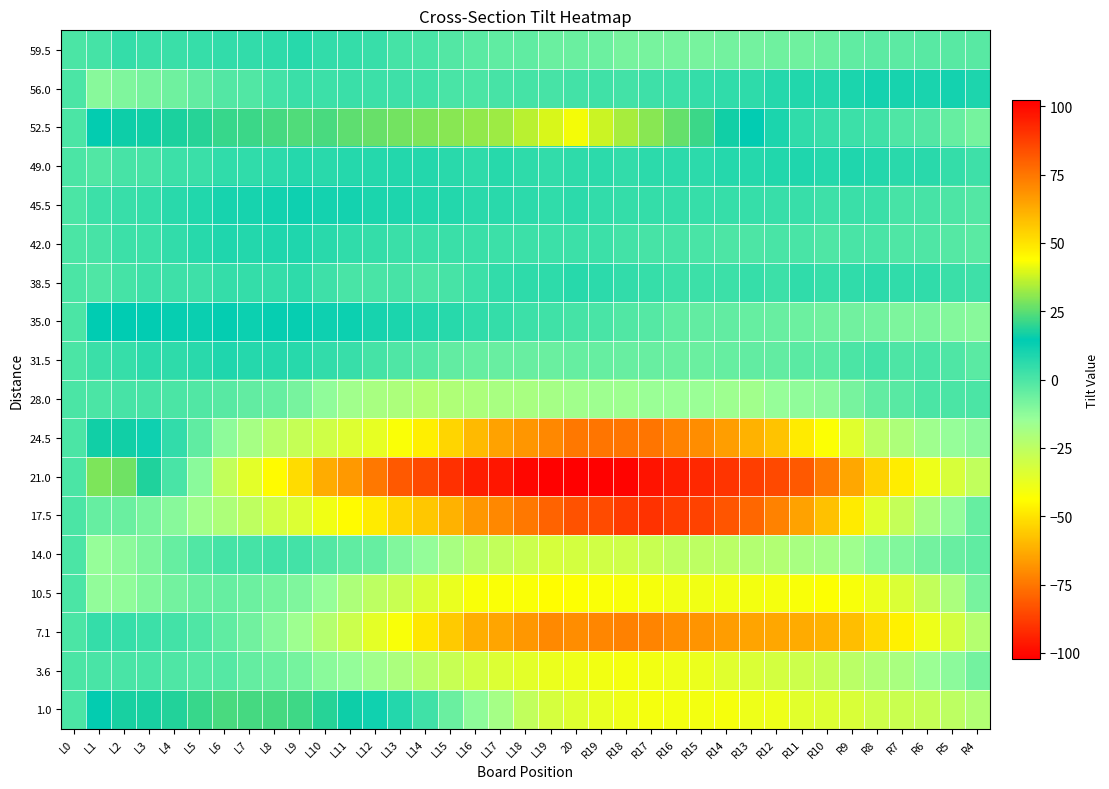

Reading left to right, list all the values displayed in this chart.

59.5: L0=0.0	L1=1.5	L2=4.4	L3=3.3	L4=3.3	L5=4.2	L6=5.1	L7=5.0	L8=6.0	L9=6.9	L10=4.8	L11=4.7	L12=3.7	L13=1.6	L14=0.5	L15=-1.6	L16=-2.7	L17=-3.7	L18=-3.8	L19=-5.9	20=-6.0	R19=-6.0	R18=-8.1	R17=-8.2	R16=-8.3	R15=-8.3	R14=-7.4	R13=-7.5	R12=-6.6	R11=-6.7	R10=-5.7	R9=-3.8	R8=-2.9	R7=-3.0	R6=-2.0	R5=-2.1	R4=-2.2
56.0: L0=0.0	L1=-11.5	L2=-9.9	L3=-8.3	L4=-6.7	L5=-4.1	L6=-1.6	L7=-1.0	L8=1.6	L9=3.2	L10=2.8	L11=3.4	L12=3.0	L13=2.6	L14=2.2	L15=0.8	L16=0.3	L17=0.9	L18=1.5	L19=1.1	20=1.7	R19=2.3	R18=1.9	R17=2.5	R16=3.1	R15=4.7	R14=5.2	R13=5.8	R12=7.4	R11=8.0	R10=7.6	R9=9.2	R8=10.8	R7=10.4	R6=10.0	R5=10.6	R4=9.1
52.5: L0=0.0	L1=15.0	L2=16.2	L3=16.5	L4=17.7	L5=18.9	L6=21.2	L7=21.4	L8=22.6	L9=23.8	L10=23.1	L11=25.3	L12=26.5	L13=27.8	L14=29.0	L15=30.2	L16=31.5	L17=32.7	L18=35.9	L19=39.2	20=42.4	R19=37.6	R18=33.8	R17=30.1	R16=26.3	R15=21.5	R14=16.8	R13=14.0	R12=9.2	R11=5.5	R10=3.7	R9=2.9	R8=2.2	R7=-0.6	R6=-1.4	R5=-5.2	R4=-7.9
49.0: L0=0.0	L1=-1.0	L2=1.1	L3=1.1	L4=3.2	L5=3.2	L6=5.3	L7=5.3	L8=6.4	L9=7.4	L10=6.5	L11=7.5	L12=7.6	L13=7.6	L14=7.7	L15=6.7	L16=5.8	L17=6.8	L18=5.9	L19=4.9	20=6.0	R19=6.0	R18=5.1	R17=6.1	R16=6.2	R15=6.2	R14=7.3	R13=7.3	R12=8.4	R11=8.4	R10=7.5	R9=8.5	R8=7.6	R7=6.6	R6=6.7	R5=4.7	R4=2.8
45.5: L0=0.0	L1=3.0	L2=3.8	L3=4.7	L4=6.5	L5=8.4	L6=10.2	L7=10.1	L8=10.9	L9=11.8	L10=10.6	L11=10.5	L12=9.3	L13=9.2	L14=8.0	L15=7.8	L16=6.7	L17=6.5	L18=6.4	L19=5.2	20=6.1	R19=4.9	R18=4.8	R17=4.6	R16=4.5	R15=4.3	R14=4.2	R13=4.0	R12=3.8	R11=3.7	R10=2.5	R9=3.4	R8=3.2	R7=1.1	R6=0.9	R5=-0.2	R4=-1.4
42.0: L0=0.0	L1=1.0	L2=2.9	L3=2.9	L4=4.8	L5=6.8	L6=8.7	L7=7.7	L8=8.6	L9=8.6	L10=6.5	L11=5.5	L12=4.4	L13=3.4	L14=3.3	L15=3.3	L16=3.2	L17=3.2	L18=3.1	L19=3.1	20=3.0	R19=3.0	R18=1.9	R17=0.9	R16=0.8	R15=0.8	R14=-0.3	R13=-0.3	R12=0.6	R11=0.6	R10=-0.5	R9=0.5	R8=0.4	R7=-0.6	R6=-0.7	R5=-1.7	R4=-2.8
38.5: L0=0.0	L1=-0.5	L2=1.5	L3=2.6	L4=2.6	L5=2.6	L6=4.6	L7=4.7	L8=4.7	L9=5.7	L10=2.7	L11=0.8	L12=0.8	L13=0.8	L14=-0.2	L15=0.9	L16=2.9	L17=4.9	L18=5.9	L19=6.0	20=7.0	R19=6.0	R18=5.0	R17=4.1	R16=3.1	R15=3.1	R14=3.1	R13=4.2	R12=3.2	R11=5.2	R10=4.2	R9=5.3	R8=6.3	R7=5.3	R6=5.3	R5=3.4	R4=2.4
35.0: L0=0.0	L1=14.5	L2=14.8	L3=14.0	L4=13.3	L5=12.5	L6=13.8	L7=12.0	L8=13.3	L9=13.6	L10=11.8	L11=12.1	L12=10.3	L13=9.6	L14=7.8	L15=7.1	L16=5.3	L17=4.6	L18=2.9	L19=2.1	20=1.4	R19=0.6	R18=-1.1	R17=-1.9	R16=-3.6	R15=-4.3	R14=-4.1	R13=-4.8	R12=-5.6	R11=-6.3	R10=-7.1	R9=-6.8	R8=-7.6	R7=-9.3	R6=-9.0	R5=-10.8	R4=-11.5
31.5: L0=0.0	L1=3.5	L2=4.3	L3=6.1	L4=6.0	L5=6.8	L6=8.6	L7=7.4	L8=7.2	L9=7.1	L10=4.9	L11=3.7	L12=1.5	L13=-0.7	L14=-1.8	L15=-4.0	L16=-5.2	L17=-5.4	L18=-5.6	L19=-5.7	20=-4.9	R19=-5.1	R18=-5.3	R17=-5.4	R16=-5.6	R15=-5.8	R14=-5.0	R13=-4.2	R12=-4.3	R11=-2.5	R10=-2.7	R9=0.1	R8=1.9	R7=-0.2	R6=0.6	R5=-0.6	R4=-2.8
28.0: L0=0.0	L1=0.0	L2=1.0	L3=1.0	L4=0.0	L5=-1.0	L6=-2.0	L7=-4.0	L8=-5.0	L9=-8.0	L10=-13.0	L11=-17.0	L12=-19.0	L13=-20.0	L14=-22.0	L15=-21.0	L16=-20.0	L17=-19.0	L18=-19.0	L19=-18.0	20=-17.0	R19=-16.0	R18=-16.0	R17=-15.0	R16=-15.0	R15=-15.0	R14=-16.0	R13=-17.0	R12=-14.0	R11=-13.0	R10=-12.0	R9=-8.0	R8=-4.0	R7=-2.0	R6=0.0	R5=0.0	R4=0.0
24.5: L0=0.0	L1=16.5	L2=16.7	L3=11.8	L4=5.0	L5=-3.9	L6=-12.7	L7=-18.6	L8=-23.4	L9=-27.3	L10=-30.1	L11=-34.0	L12=-36.8	L13=-42.7	L14=-47.5	L15=-53.3	L16=-59.2	L17=-65.0	L18=-67.9	L19=-70.7	20=-74.6	R19=-75.4	R18=-75.3	R17=-75.1	R16=-72.0	R15=-69.8	R14=-65.7	R13=-61.5	R12=-57.3	R11=-48.2	R10=-43.0	R9=-34.9	R8=-24.7	R7=-20.6	R6=-16.4	R5=-14.3	R4=-12.1
21.0: L0=0.0	L1=29.0	L2=27.5	L3=18.0	L4=0.5	L5=-11.9	L6=-26.4	L7=-35.9	L8=-44.4	L9=-51.9	L10=-62.4	L11=-66.9	L12=-74.4	L13=-81.8	L14=-85.3	L15=-90.8	L16=-95.3	L17=-96.8	L18=-100.3	L19=-101.8	20=-102.3	R19=-101.7	R18=-101.2	R17=-97.7	R16=-95.2	R15=-92.7	R14=-90.2	R13=-87.7	R12=-85.2	R11=-81.6	R10=-74.1	R9=-63.6	R8=-54.1	R7=-47.6	R6=-39.1	R5=-32.6	R4=-26.1
17.5: L0=0.0	L1=-5.0	L2=-5.7	L3=-8.5	L4=-11.2	L5=-17.0	L6=-20.7	L7=-25.5	L8=-30.2	L9=-33.9	L10=-39.7	L11=-44.4	L12=-48.2	L13=-52.9	L14=-56.7	L15=-61.4	L16=-67.2	L17=-70.9	L18=-74.6	L19=-79.4	20=-83.1	R19=-84.9	R18=-88.6	R17=-90.4	R16=-88.1	R15=-86.8	R14=-82.6	R13=-78.3	R12=-72.1	R11=-64.8	R10=-57.6	R9=-48.3	R8=-35.1	R7=-26.8	R6=-18.5	R5=-13.3	R4=-5.0
14.0: L0=0.0	L1=-14.0	L2=-12.3	L3=-9.6	L4=-4.8	L5=-1.1	L6=1.6	L7=1.3	L8=2.0	L9=1.7	L10=-1.5	L11=-3.8	L12=-5.1	L13=-10.4	L14=-13.7	L15=-18.9	L16=-23.2	L17=-26.5	L18=-28.8	L19=-32.1	20=-31.4	R19=-30.6	R18=-29.9	R17=-28.2	R16=-25.5	R15=-24.8	R14=-24.1	R13=-22.3	R12=-21.6	R11=-18.9	R10=-18.2	R9=-16.5	R8=-11.7	R7=-10.0	R6=-7.3	R5=-5.6	R4=-3.9
10.5: L0=0.0	L1=-13.5	L2=-12.8	L3=-10.1	L4=-7.4	L5=-5.7	L6=-5.0	L7=-6.3	L8=-7.7	L9=-10.0	L10=-14.3	L11=-20.6	L12=-24.9	L13=-28.2	L14=-33.5	L15=-37.8	L16=-42.1	L17=-42.4	L18=-42.7	L19=-44.0	20=-43.3	R19=-42.7	R18=-42.0	R17=-41.3	R16=-39.6	R15=-39.9	R14=-40.2	R13=-40.5	R12=-40.8	R11=-42.1	R10=-43.4	R9=-41.7	R8=-38.0	R7=-33.3	R6=-26.7	R5=-20.0	R4=-8.3
7.1: L0=0.0	L1=4.5	L2=4.3	L3=3.0	L4=1.8	L5=-0.4	L6=-3.7	L7=-6.9	L8=-11.1	L9=-16.3	L10=-22.6	L11=-28.8	L12=-36.0	L13=-42.3	L14=-49.5	L15=-55.7	L16=-62.0	L17=-64.2	L18=-67.4	L19=-70.7	20=-69.9	R19=-71.1	R18=-72.3	R17=-71.6	R16=-69.8	R15=-68.0	R14=-66.3	R13=-64.5	R12=-63.7	R11=-63.0	R10=-61.2	R9=-58.4	R8=-52.7	R7=-46.9	R6=-39.1	R5=-31.3	R4=-22.6
3.6: L0=0.0	L1=0.5	L2=0.5	L3=0.4	L4=-0.6	L5=-1.6	L6=-1.6	L7=-4.7	L8=-5.7	L9=-7.7	L10=-11.7	L11=-13.8	L12=-16.8	L13=-19.8	L14=-23.8	L15=-27.9	L16=-30.9	L17=-33.9	L18=-35.9	L19=-38.0	20=-39.0	R19=-40.0	R18=-41.0	R17=-40.1	R16=-39.1	R15=-38.1	R14=-35.1	R13=-33.2	R12=-31.2	R11=-29.2	R10=-27.2	R9=-24.3	R8=-21.3	R7=-19.3	R6=-15.3	R5=-12.4	R4=-7.4
1.0: L0=0.0	L1=15.0	L2=17.2	L3=17.5	L4=18.7	L5=20.9	L6=23.2	L7=22.4	L8=22.6	L9=21.8	L10=19.1	L11=16.3	L12=11.5	L13=7.8	L14=2.0	L15=-5.8	L16=-12.5	L17=-18.3	L18=-26.1	L19=-31.8	20=-34.6	R19=-37.4	R18=-39.2	R17=-40.9	R16=-40.7	R15=-40.5	R14=-41.2	R13=-39.0	R12=-38.8	R11=-35.5	R10=-34.3	R9=-33.1	R8=-29.8	R7=-28.6	R6=-27.4	R5=-25.2	R4=-21.9